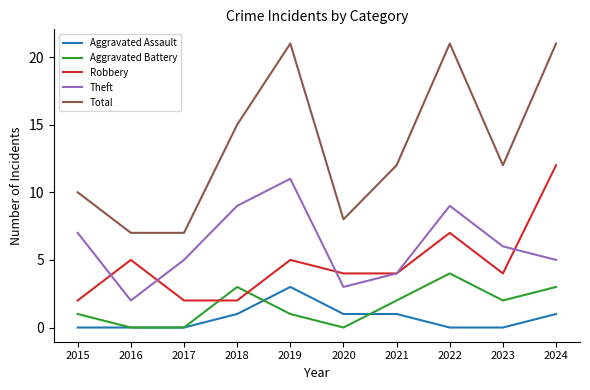

What is the spread (max minus min) of values at 2016?

7